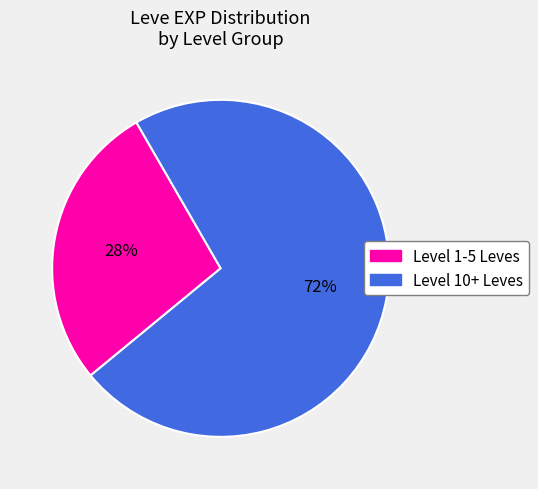

To the nearest percent, what is the average slice percentage?

50%